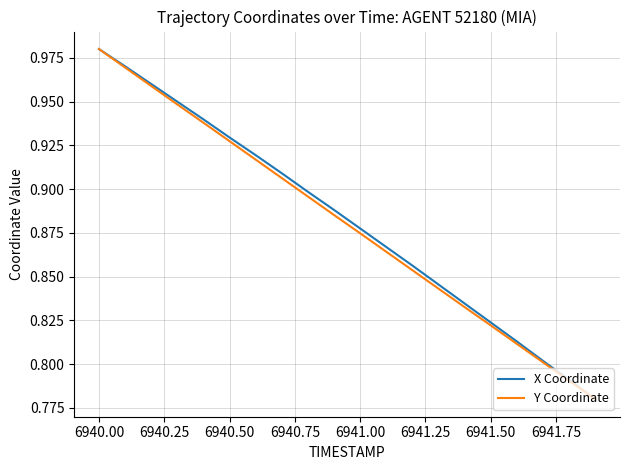

Reading left to right, extract all data points from this chart.

X Coordinate: 1.0	1.0	1.0	0.9	0.9	0.9	0.9	0.9	0.9	0.9	0.9	0.9	0.9	0.8	0.8	0.8	0.8	0.8	0.8	0.8
Y Coordinate: 1.0	1.0	1.0	0.9	0.9	0.9	0.9	0.9	0.9	0.9	0.9	0.9	0.9	0.8	0.8	0.8	0.8	0.8	0.8	0.8